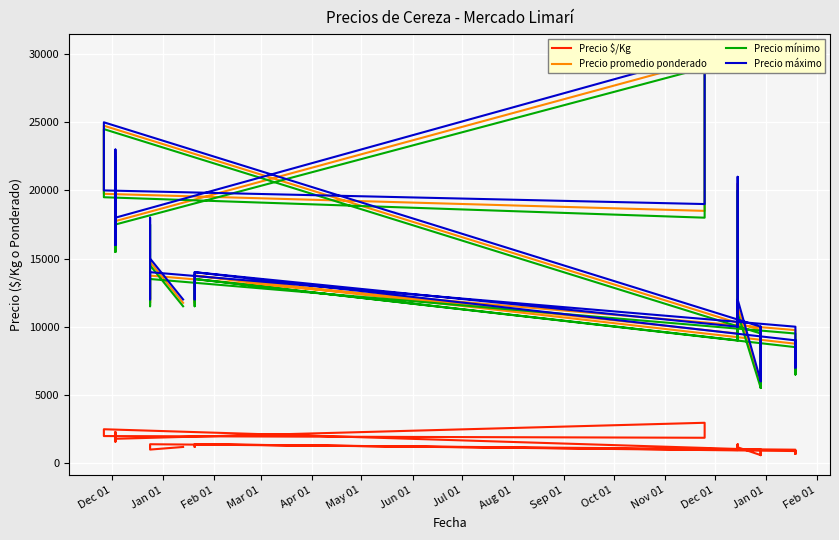

What are all the series names shown in the legend?

Precio $/Kg, Precio promedio ponderado, Precio mínimo, Precio máximo